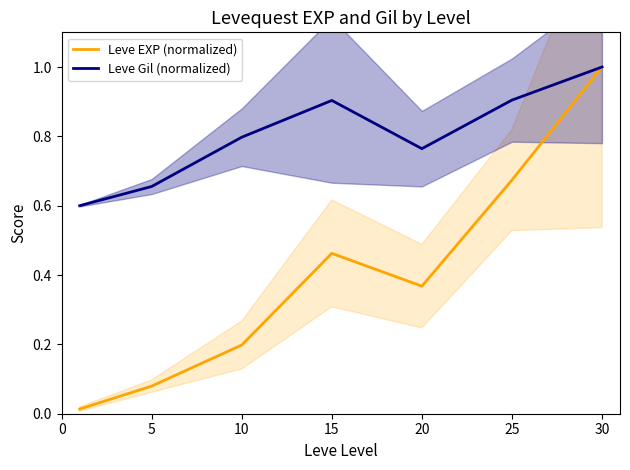

How many lines are shown in the chart?

2